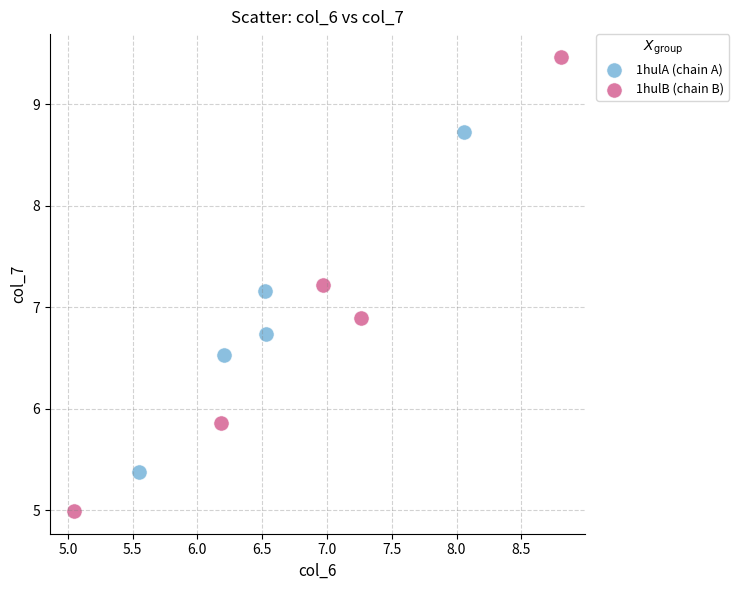

Which series contains the lowest Y value?

1hulB (chain B)